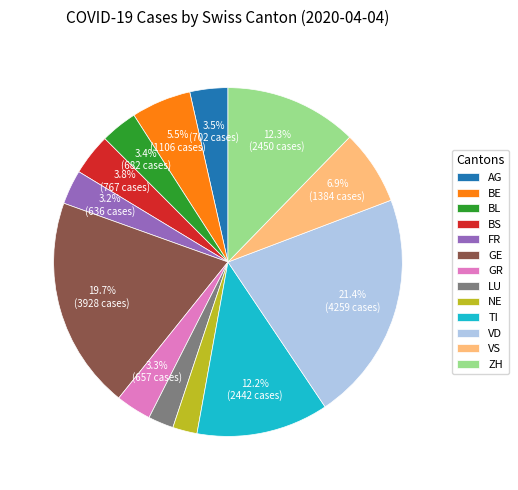

Which category has the biggest portion of the pie?

VD